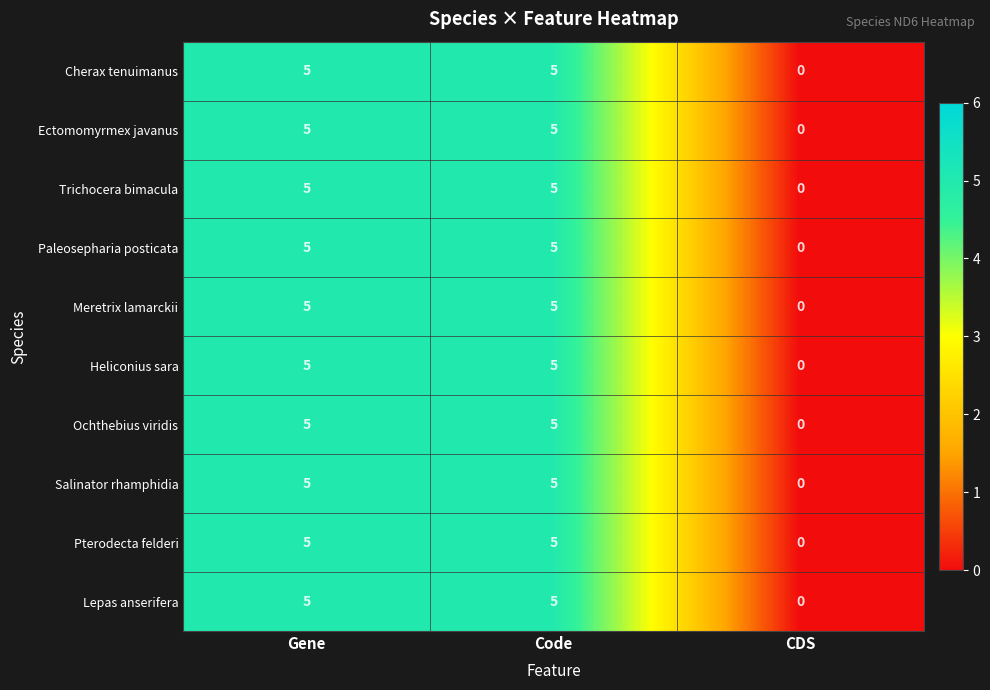

What is the total value across all series at Gene?

50